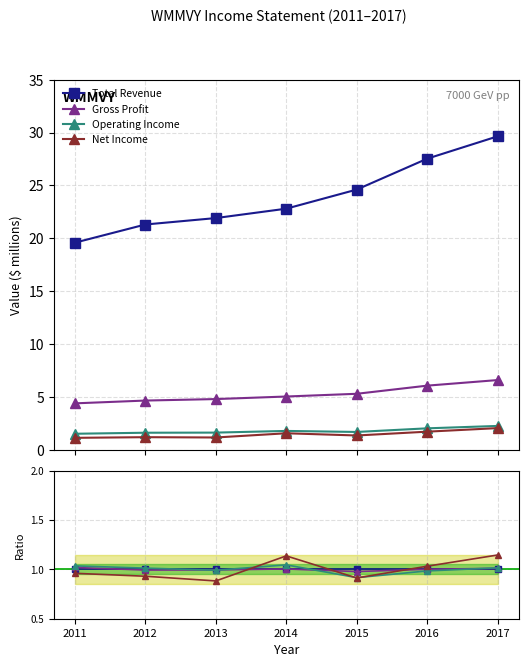

What is the difference between the highest and lowest values at 2014?

0.1